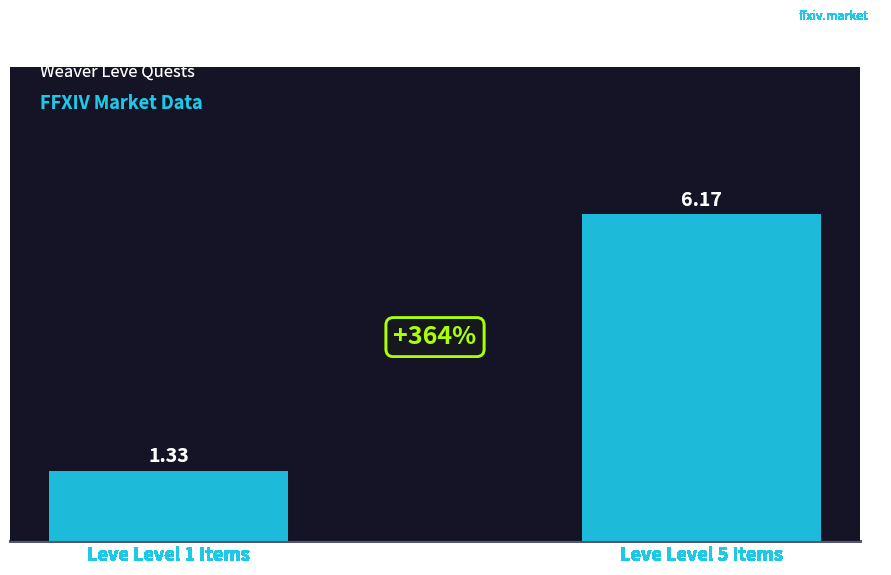

What is the greatest value displayed?

6.2